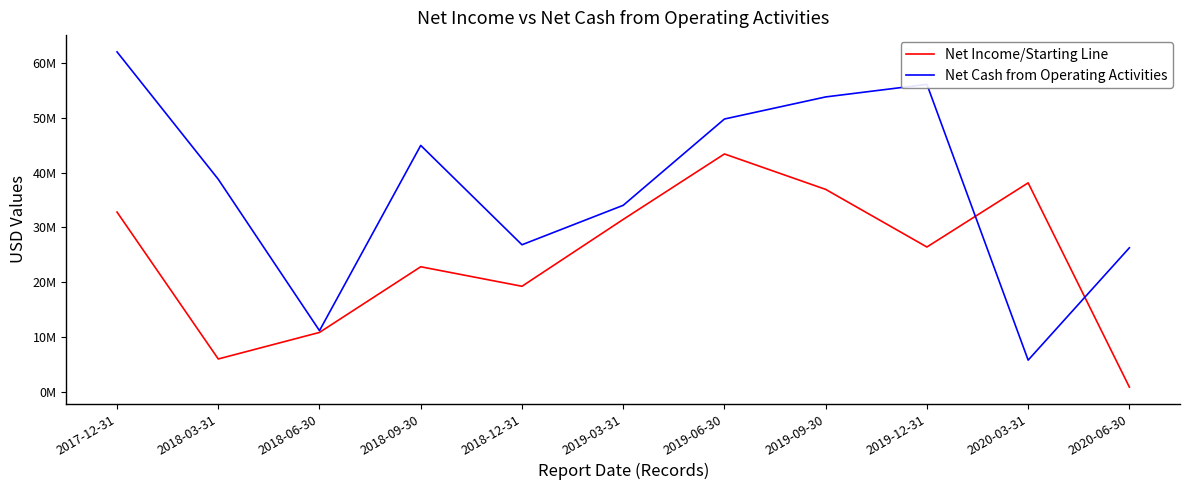

What is the sum of the Net Income/Starting Line values at 2018-09-30 and 2019-12-31?

49246000